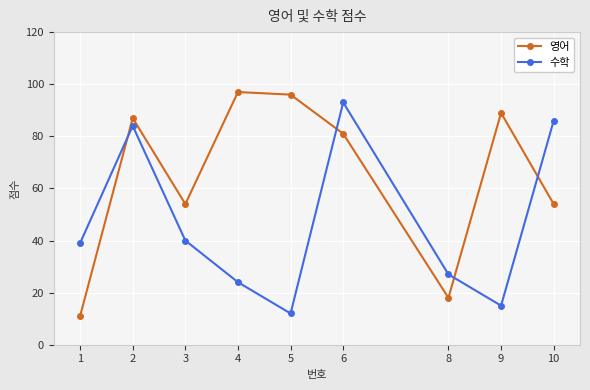

At which category is the sum across all series the highest?

6